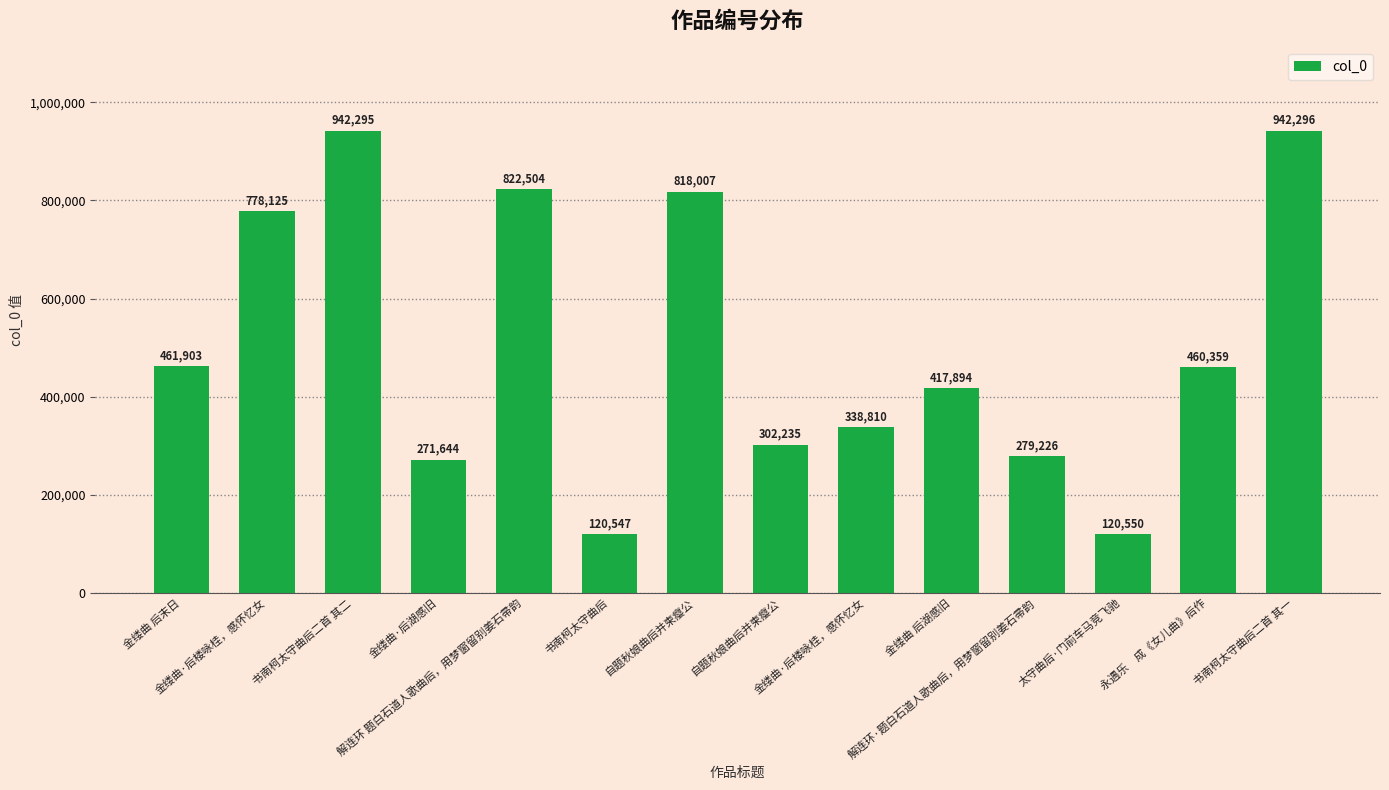

What is the change in value from 书南柯太守曲后二首 其二 to 书南柯太守曲后二首 其一?

+1